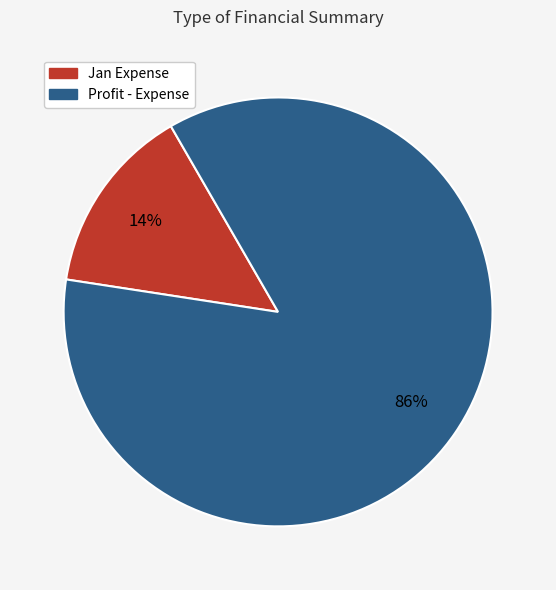

Does Profit - Expense represent more than half of the total?

Yes